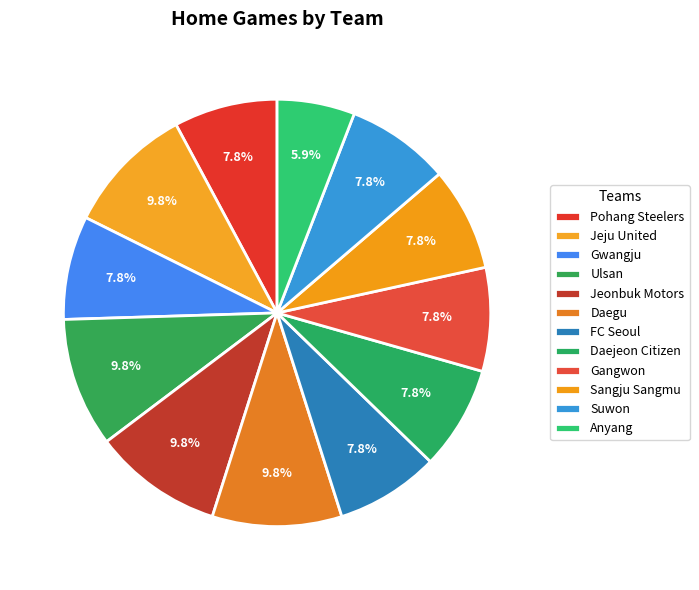

To the nearest percent, what portion does Daegu represent?

10%